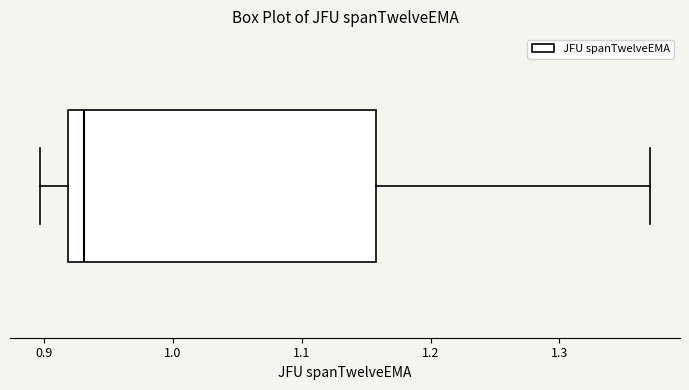

Read this box plot against the x-axis: the position of the median line, the range covered by the box, and the ends of both whiskers. The values are not printed on the chart, so give them approximately, as read against the axis.

median 0.93, box 0.92 to 1.16, whiskers 0.90 to 1.37